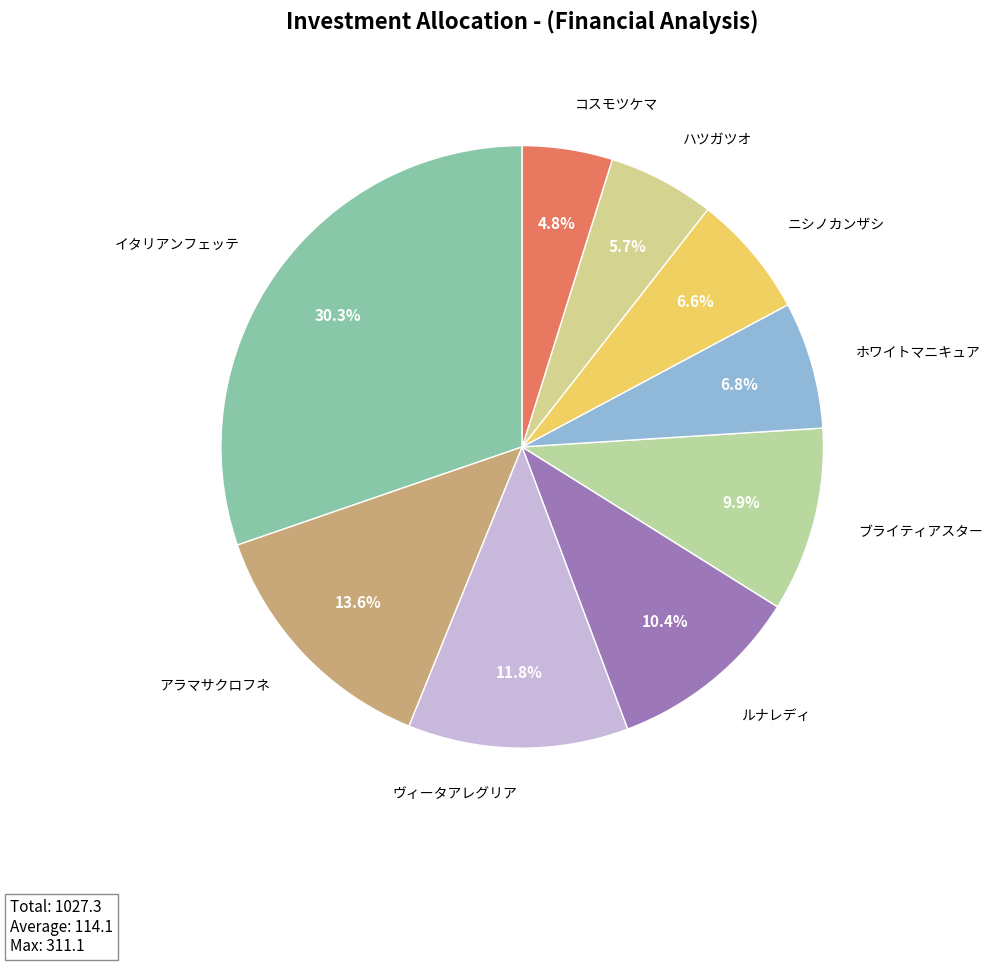

Is there a majority slice in this chart?

No